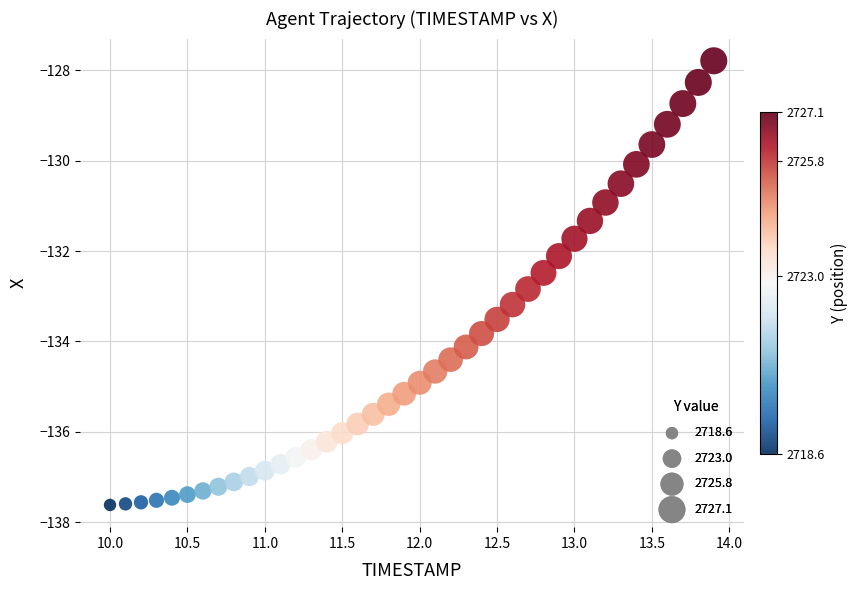

What is the range of X values (max minus min)?

3.9